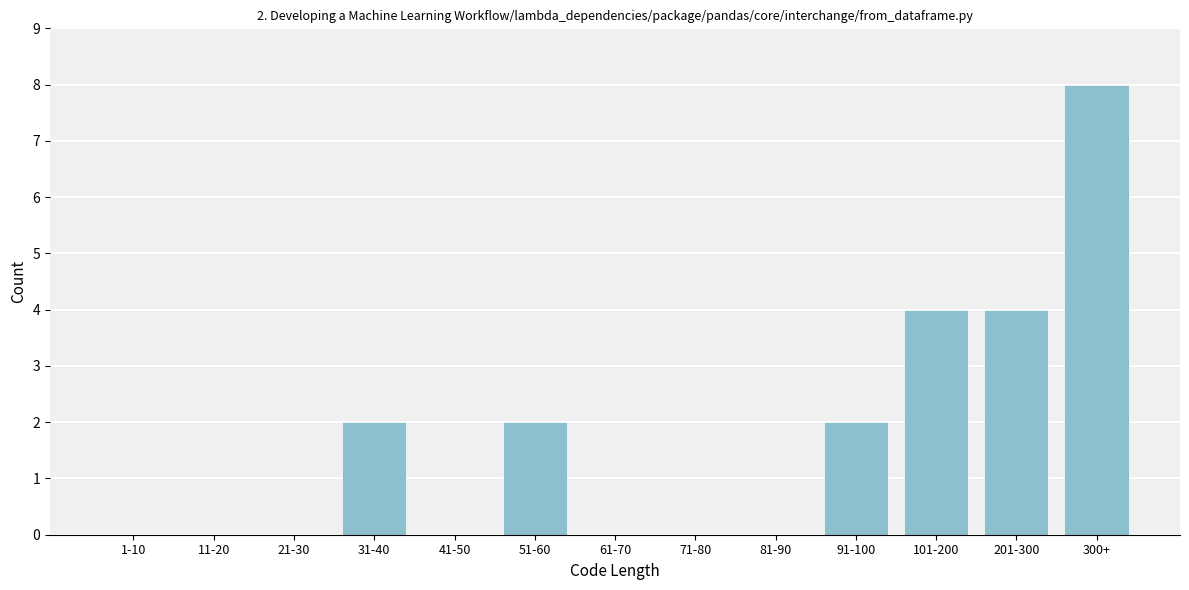

Reading left to right, transcribe all the data shown in this chart.

1-10=0	11-20=0	21-30=0	31-40=2	41-50=0	51-60=2	61-70=0	71-80=0	81-90=0	91-100=2	101-200=4	201-300=4	300+=8